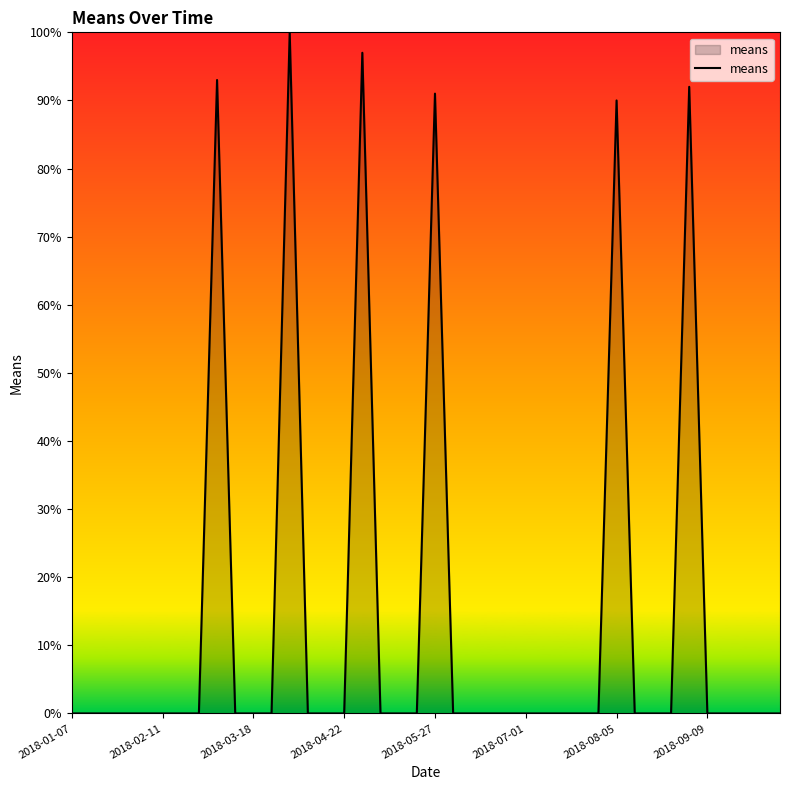

What is the maximum value shown in the chart?

100